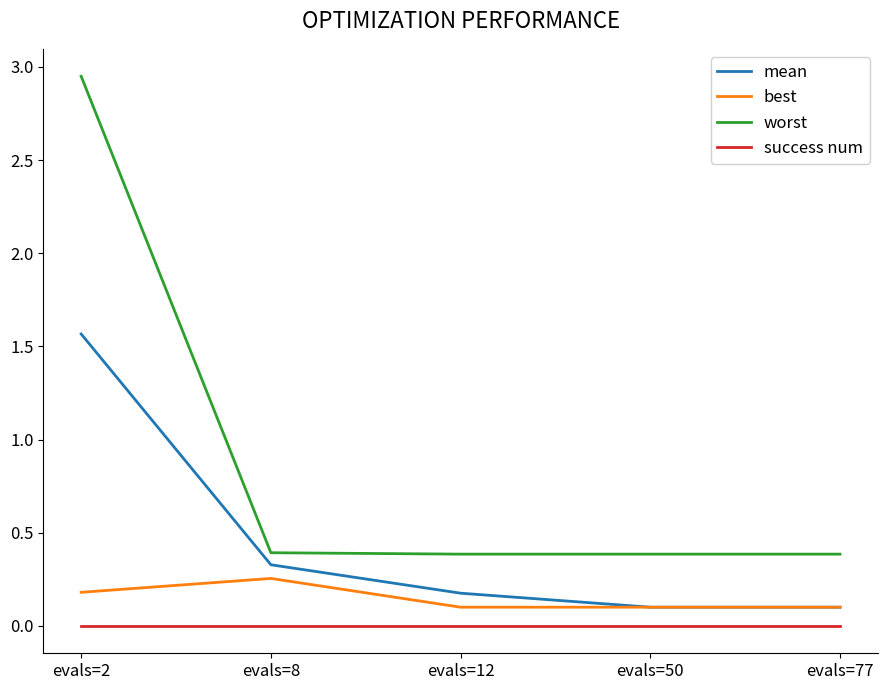

True or false: best has more than 2 interior local peaks.

False